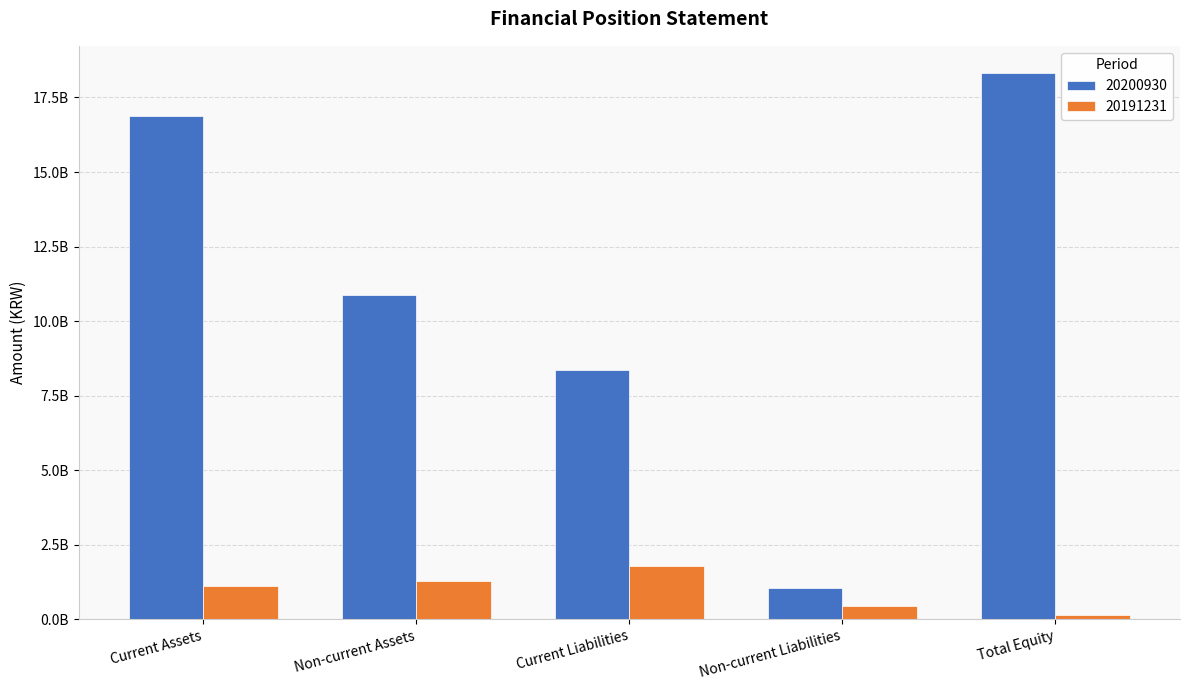

What are all the series names shown in the legend?

20200930, 20191231